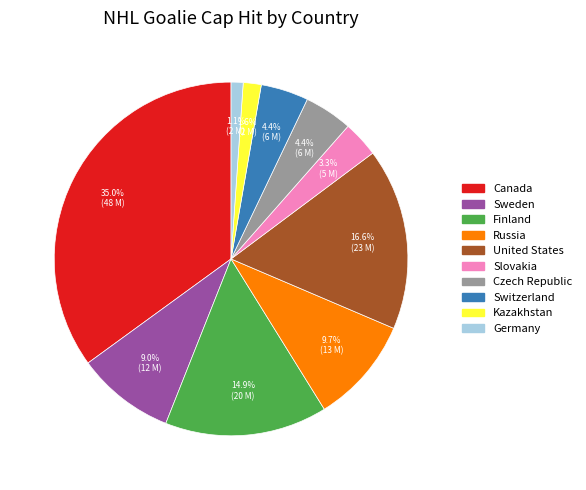

Which has a higher value, Czech Republic or United States?

United States